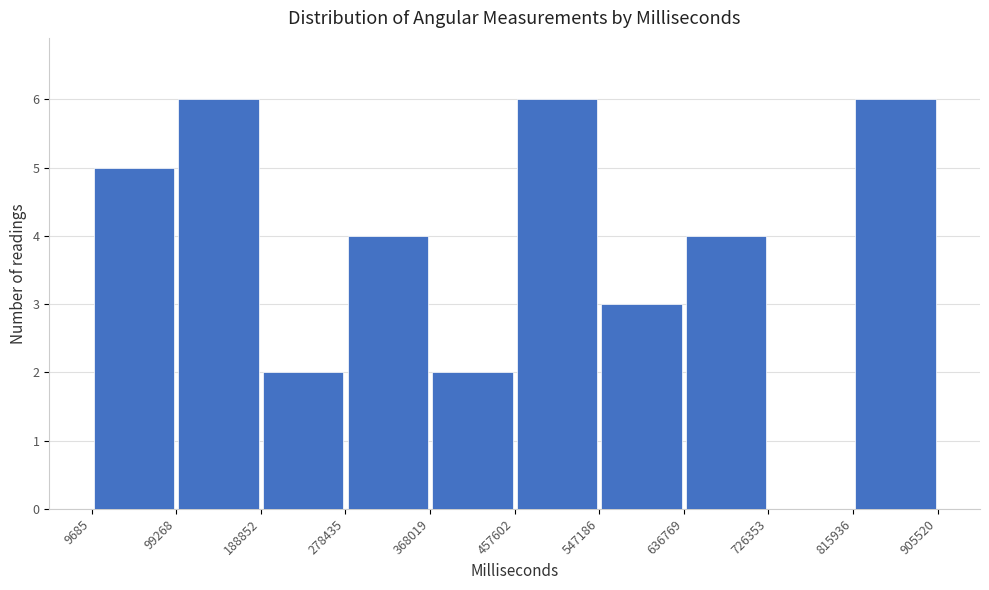

Reading left to right, transcribe this chart: for each bar, give the range it covers on the x-axis and its height. The values are not printed on the chart, so give them approximately, as read against the axis.

9685 to 99268: 5
99268 to 188852: 6
188852 to 278435: 2
278435 to 368019: 4
368019 to 457602: 2
457602 to 547186: 6
547186 to 636769: 3
636769 to 726353: 4
726353 to 815936: 0
815936 to 905520: 6